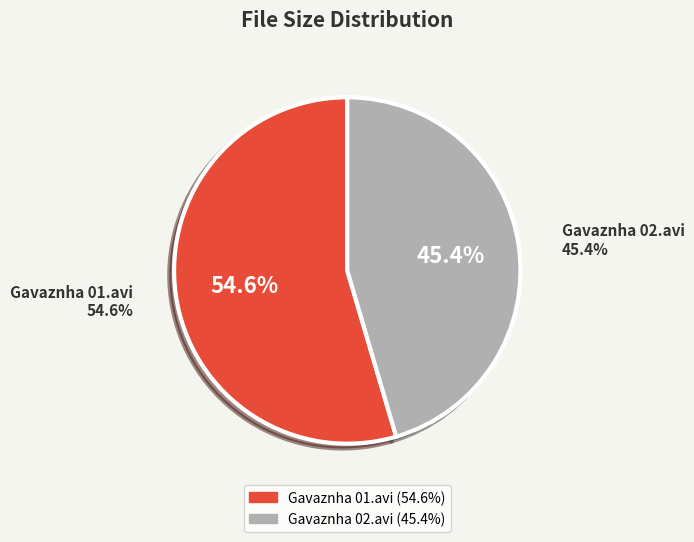

Is there a majority slice in this chart?

Yes